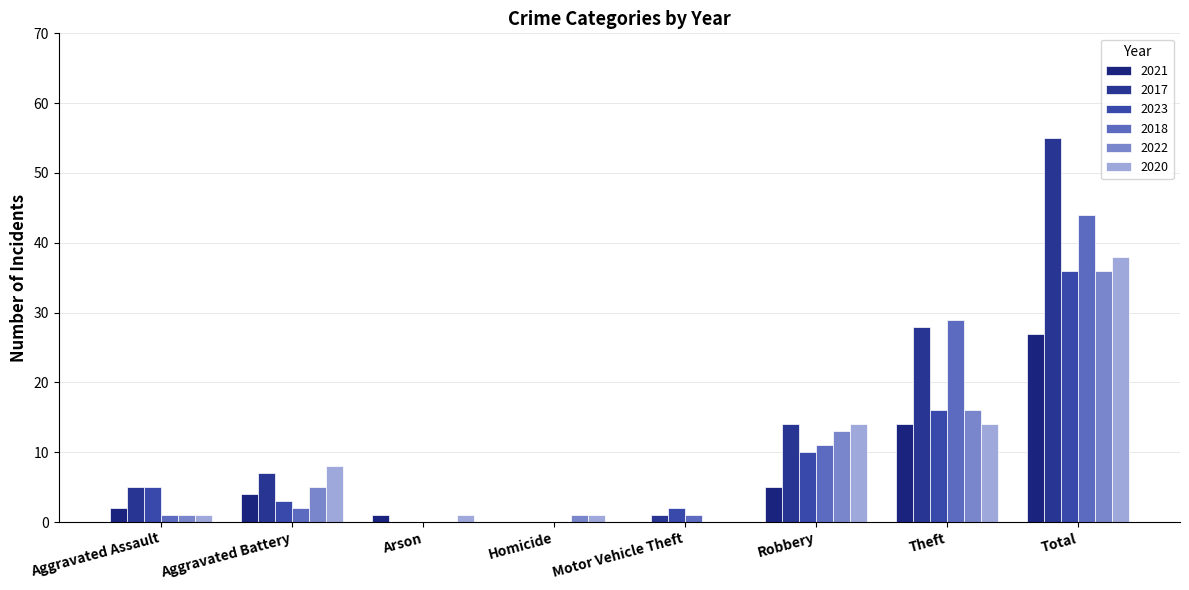

Are the bars horizontal?

No